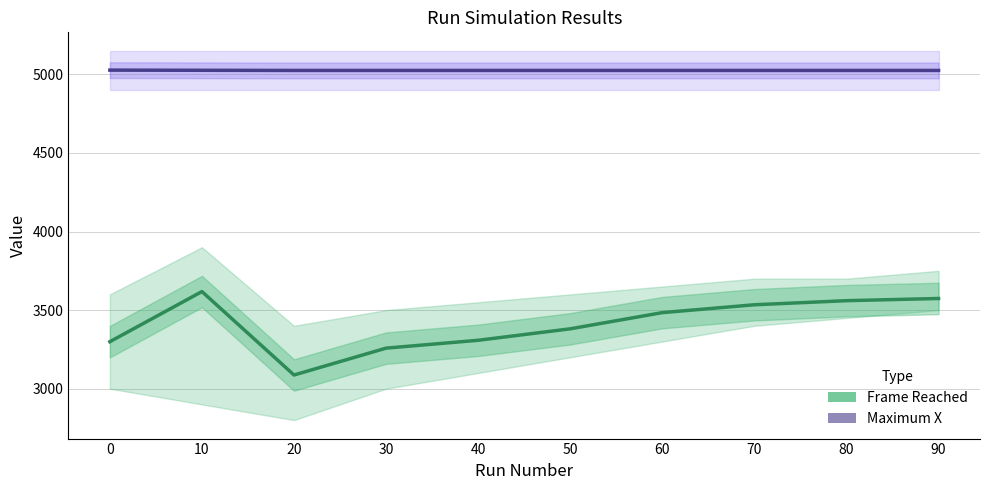

Is it true that Frame Reached equals 4966 at 70?

False